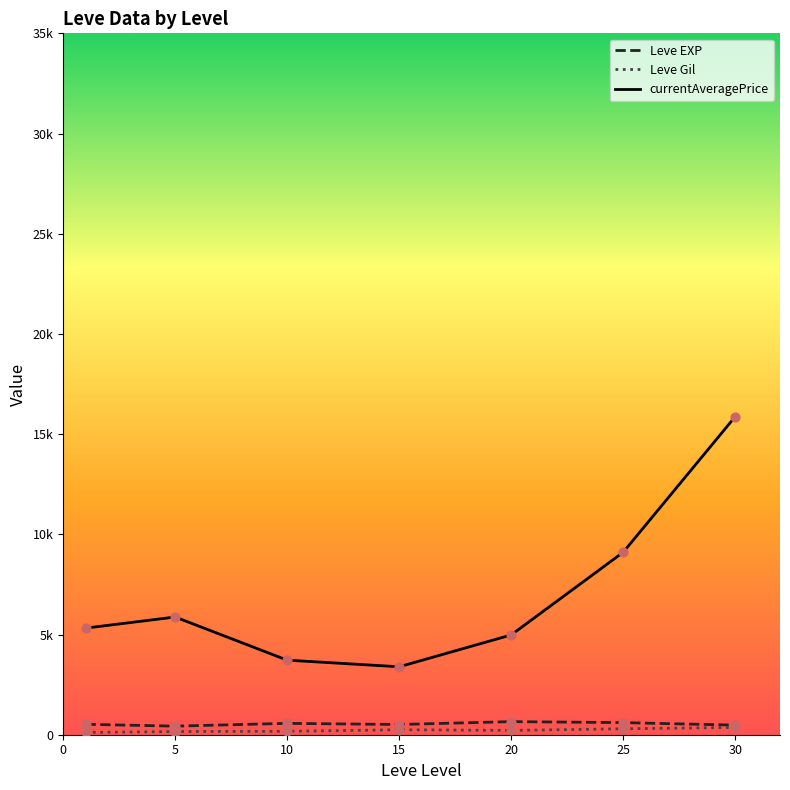

Which series has the largest total across all categories?

currentAveragePrice